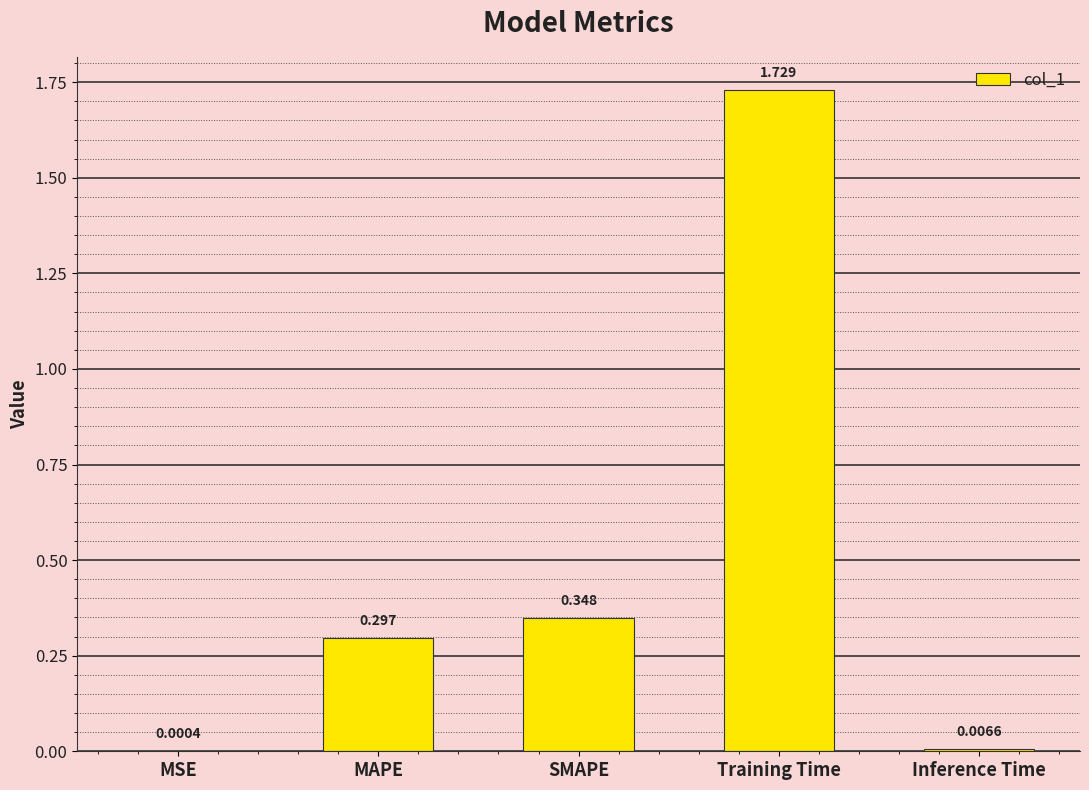

True or false: the data shows 0.5 at SMAPE.

False